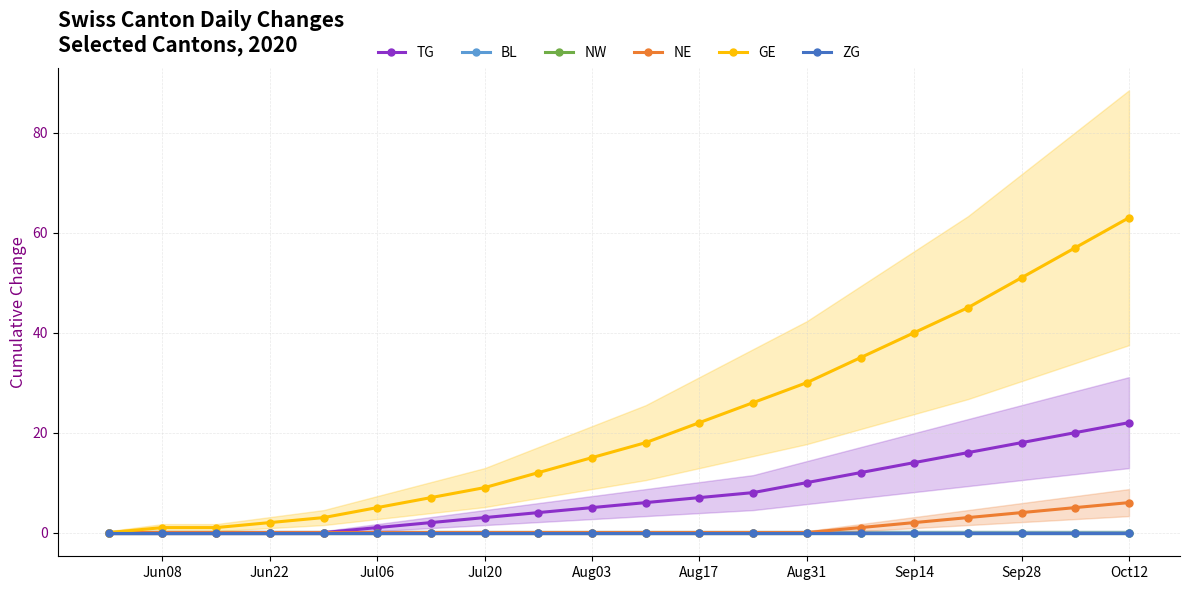

Where is GE nearest to the value 31?

Aug31